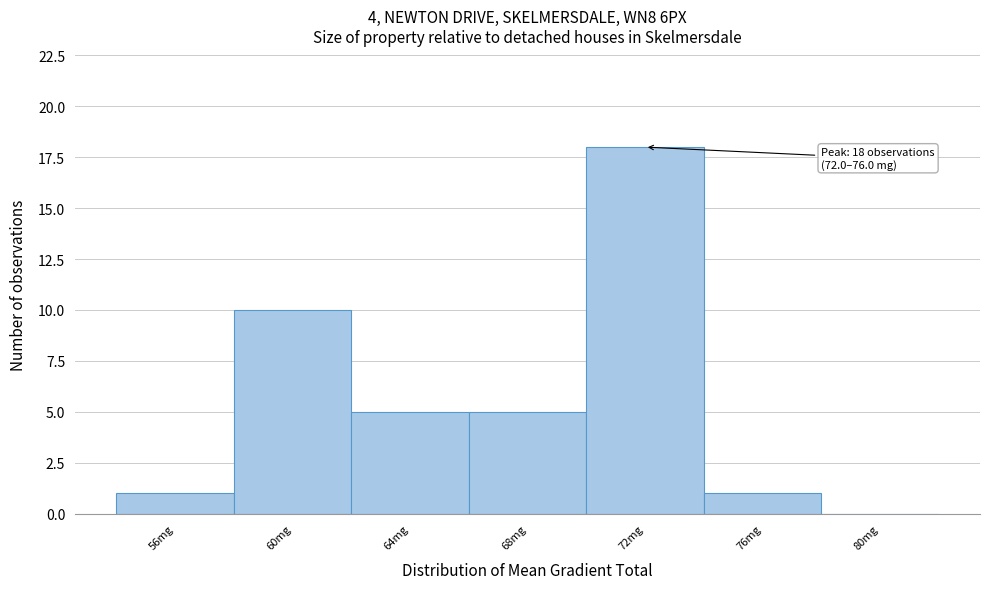

Reading right to left, list all the values displayed in this chart.

80mg=0	76mg=1	72mg=18	68mg=5	64mg=5	60mg=10	56mg=1